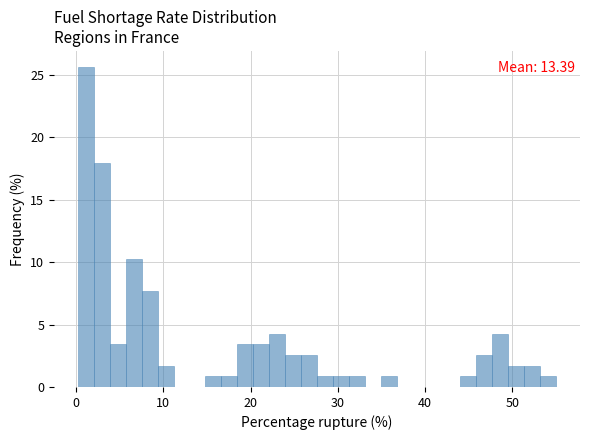

Read against the x-axis, roughly where is the centre of the tallest bar?

1